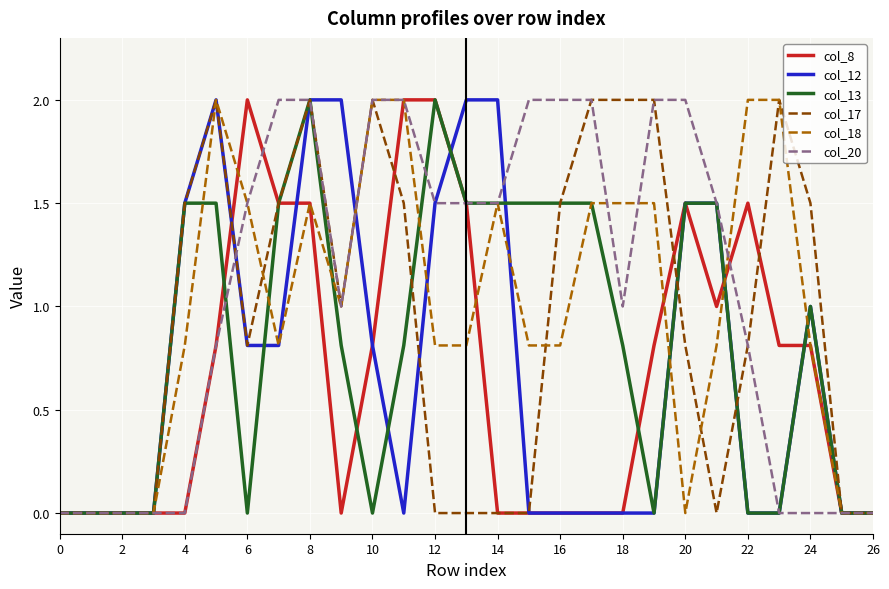

Which series has the largest total across all categories?

col_20